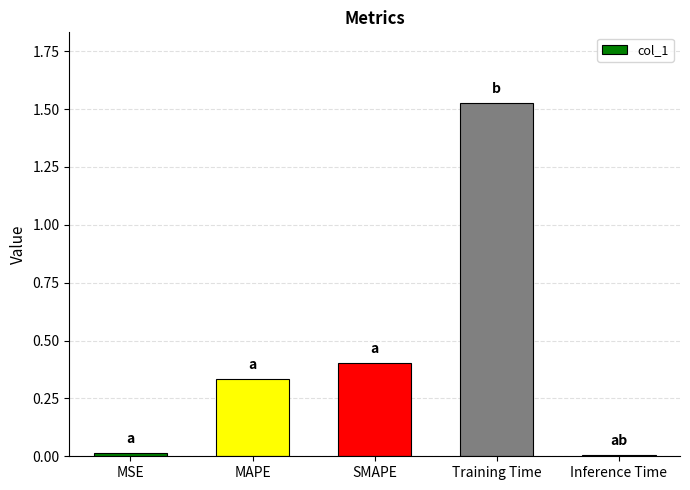

The value at Inference Time is 0.0. True or false?

True